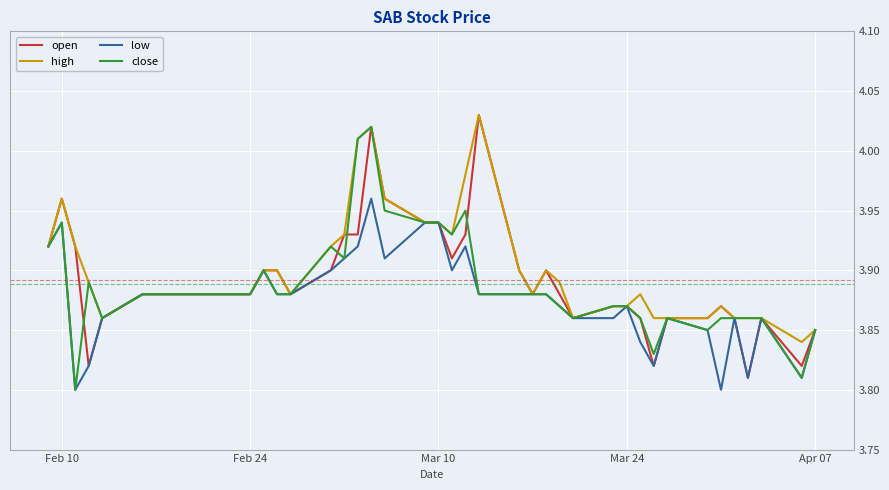

What are all the series names shown in the legend?

open, high, low, close